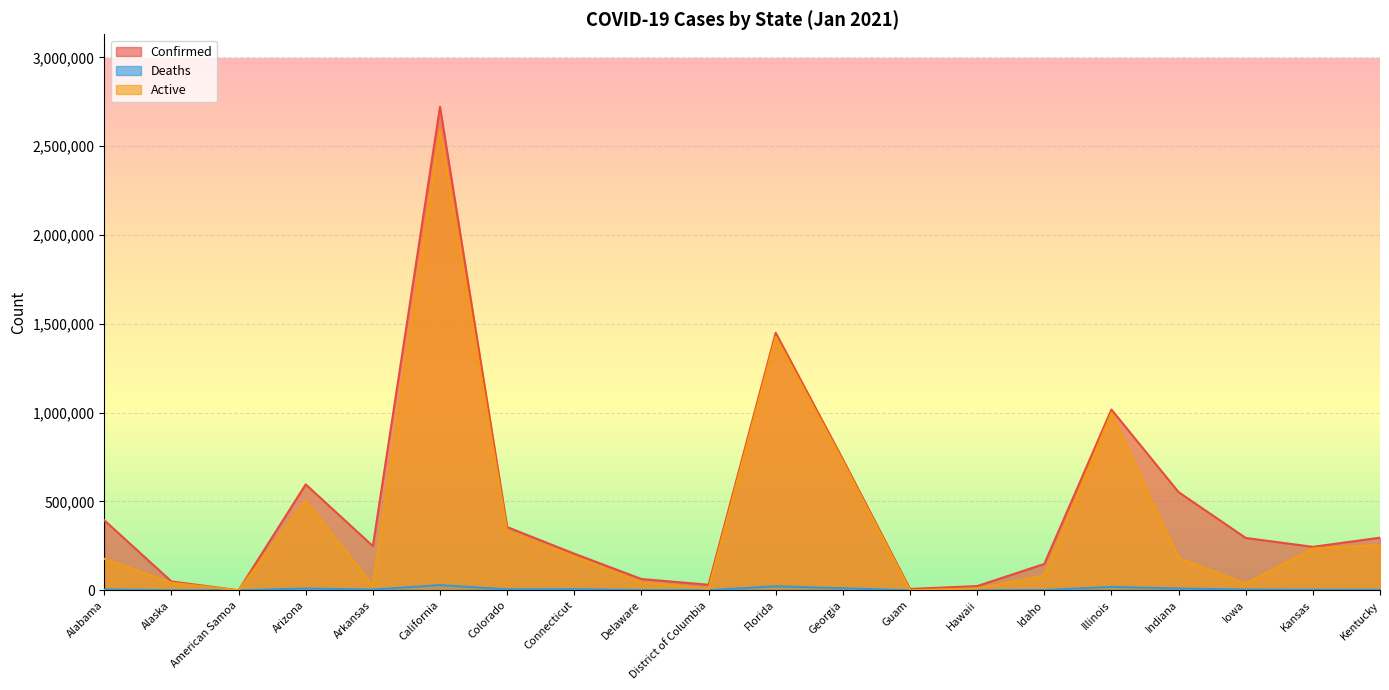

The value of Active at California is 3986344. True or false?

False